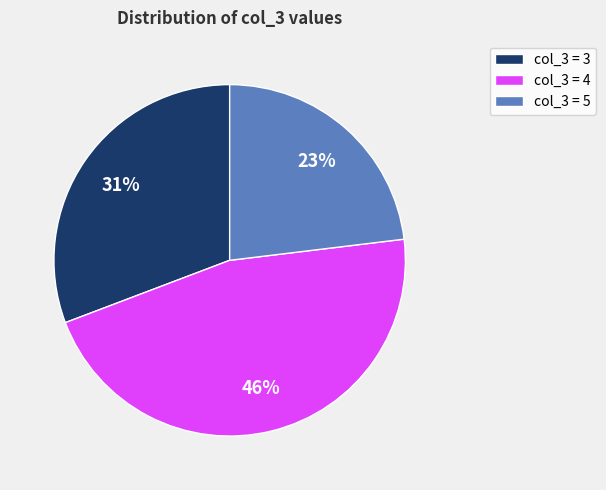

Do col_3 = 4 and col_3 = 3 together represent more than half of the pie?

Yes